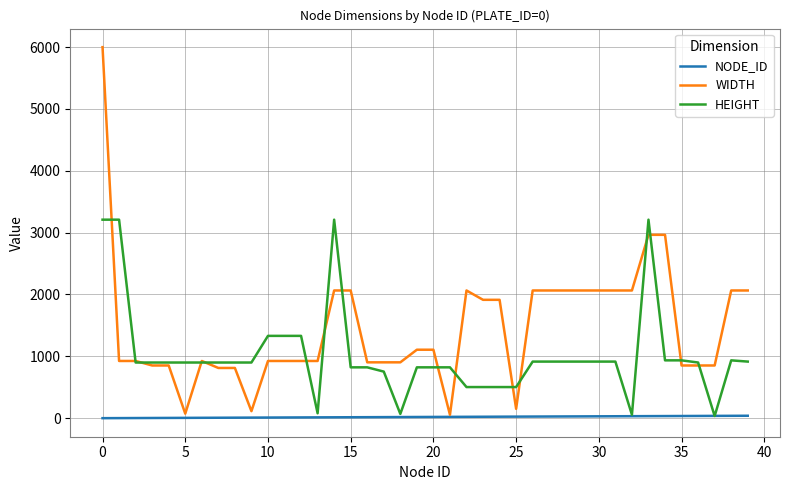

Which series has the widest spread of values?

WIDTH